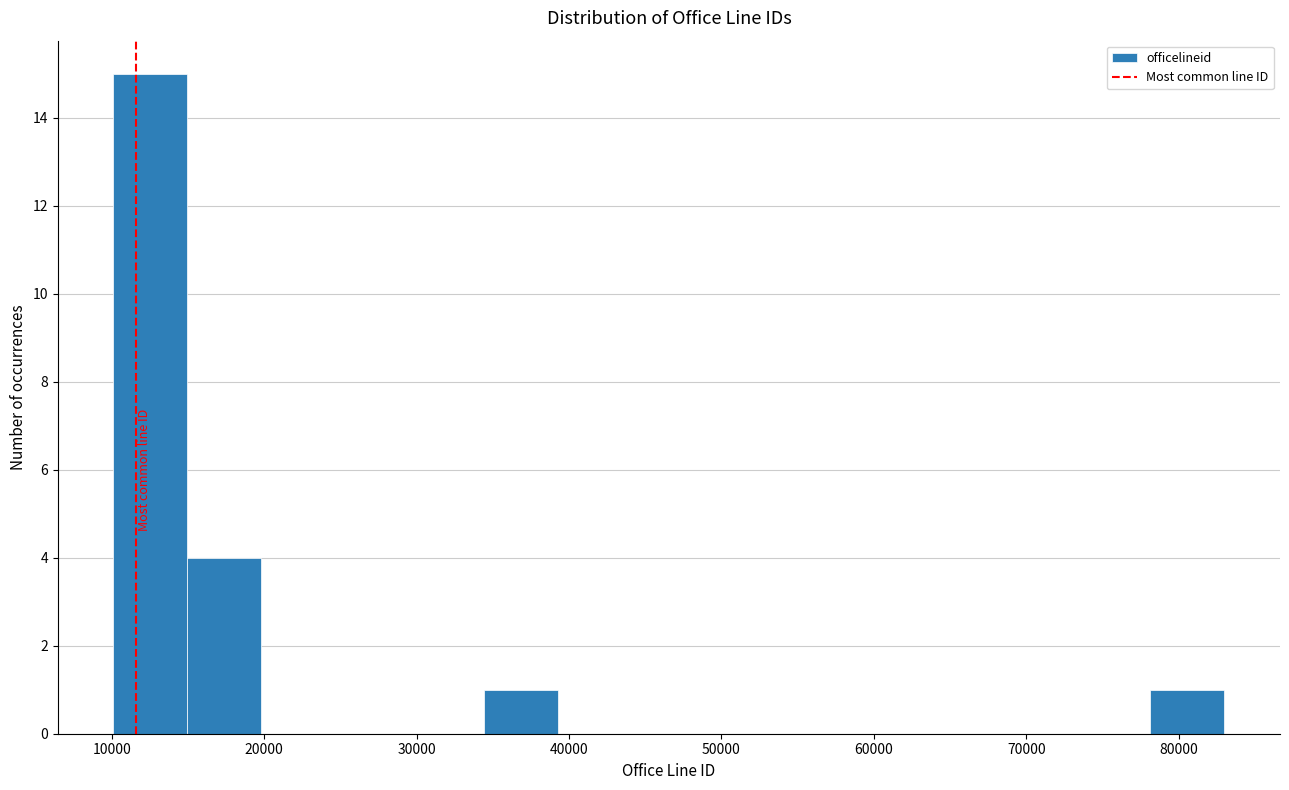

What is the height of the bar covering 34000 to 39000 on the x-axis? Neither the bar edges nor the heights are printed on the chart, so give them approximately, as read against the axes.

1